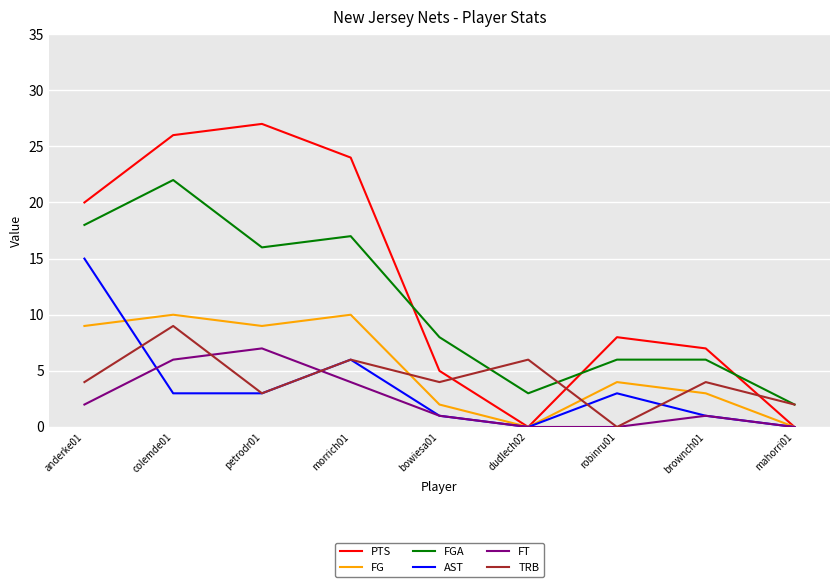

The value of TRB at colemde01 is 3. True or false?

False